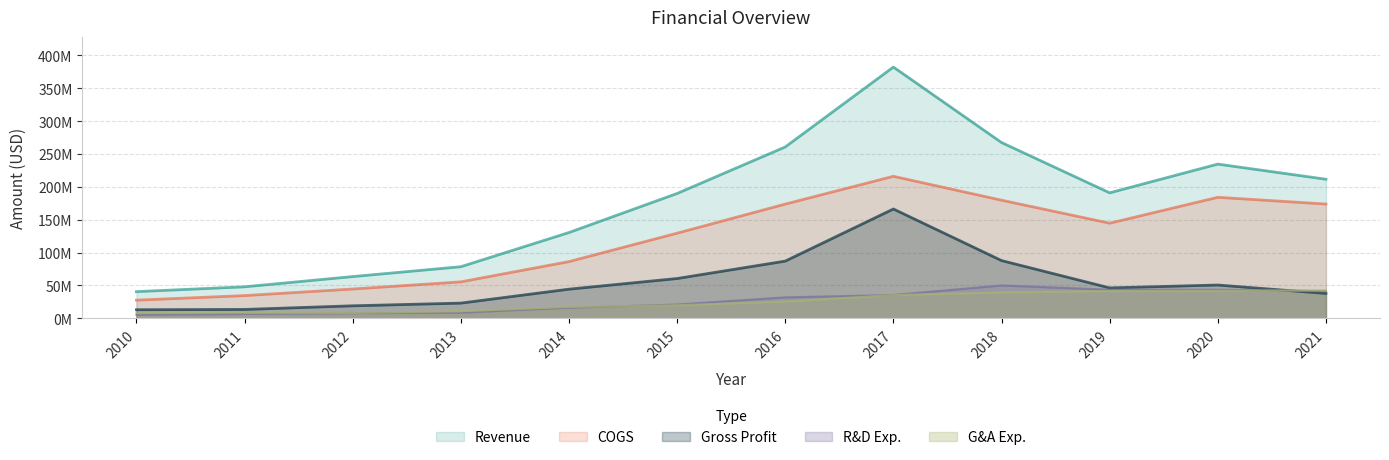

What are all the series names shown in the legend?

Revenue, COGS, Gross Profit, R&D Exp., G&A Exp.